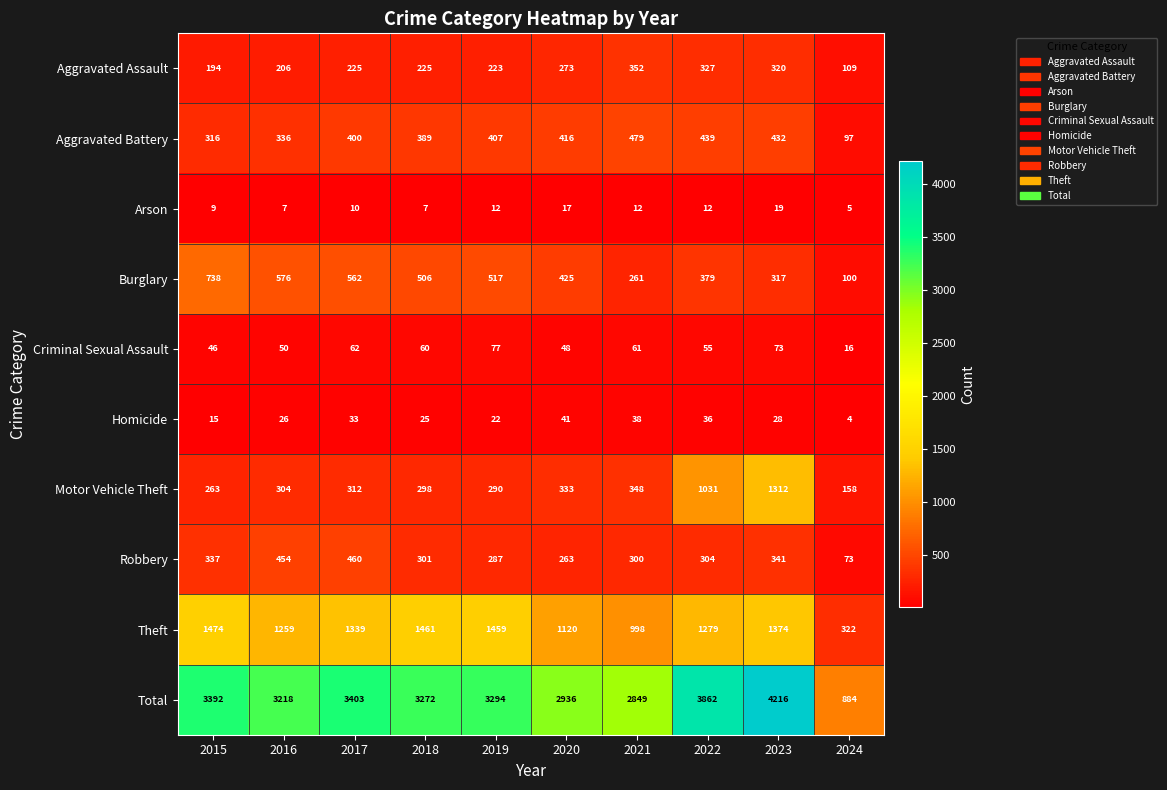

True or false: Total has a value of 3392 at 2015.

True